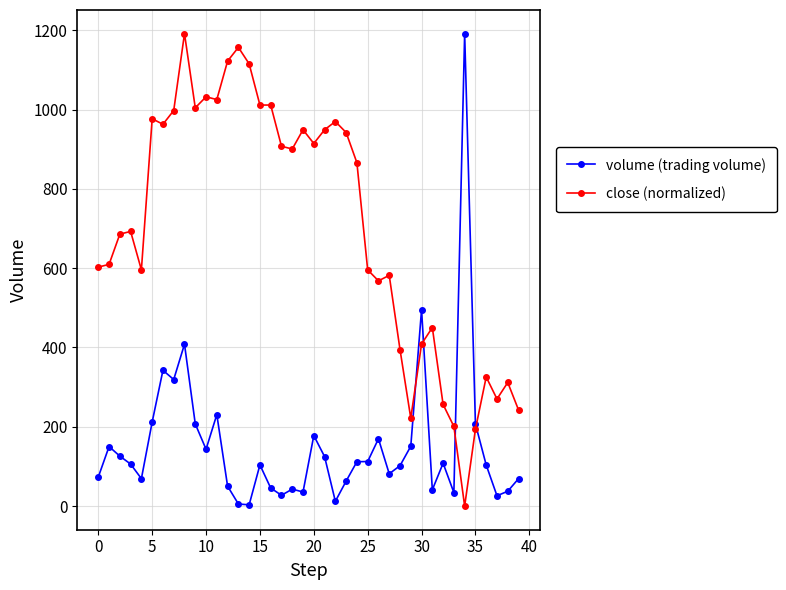

List the series in order of their overall mean, highest first.

close (normalized), volume (trading volume)